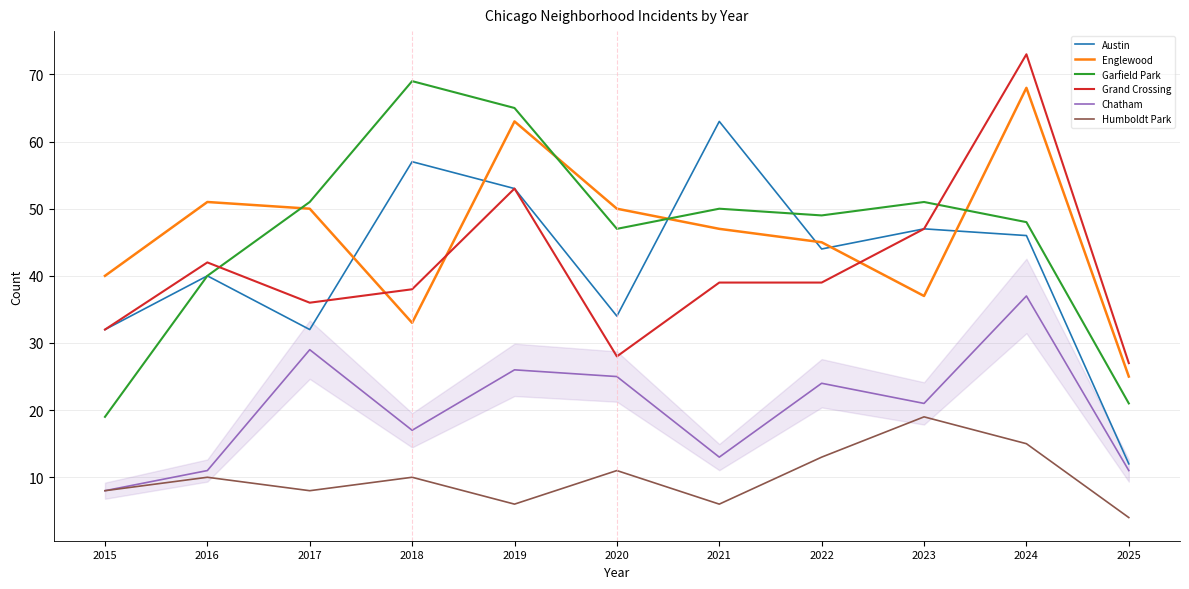

At how many categories does at least one series exceed 70?

1